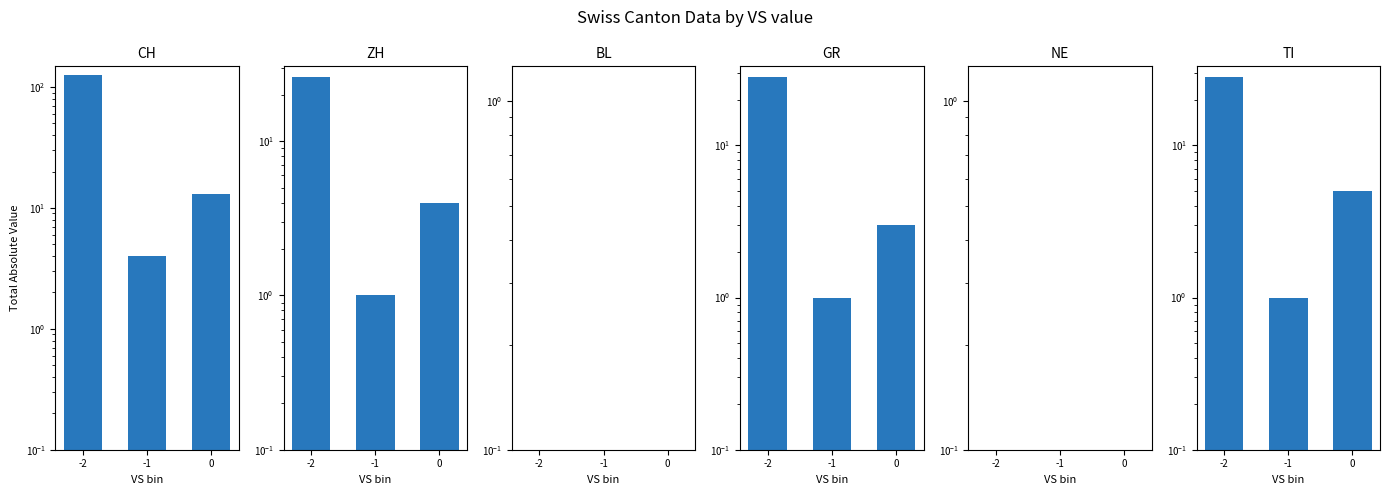

Reading left to right, list all the values displayed in this chart.

CH: 125.0	4.0	13.0
ZH: 26.0	1.0	4.0
BL: 0.1	0.1	0.1
GR: 28.0	1.0	3.0
NE: 0.1	0.1	0.1
TI: 28.0	1.0	5.0